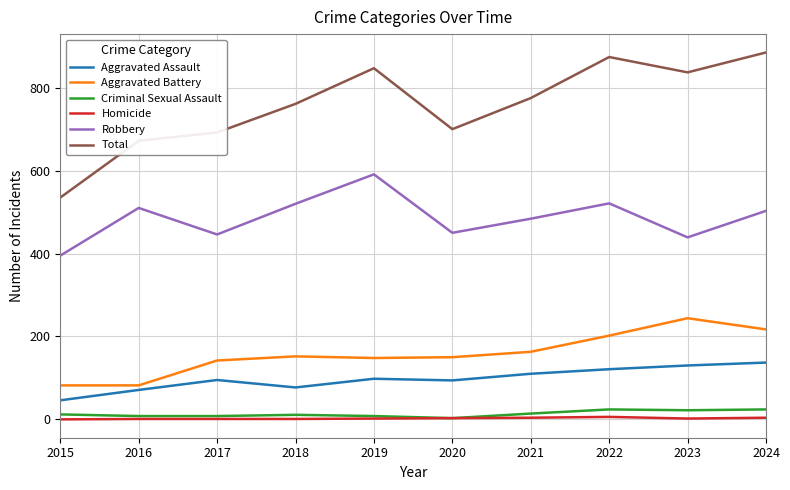

How many lines are shown in the chart?

6